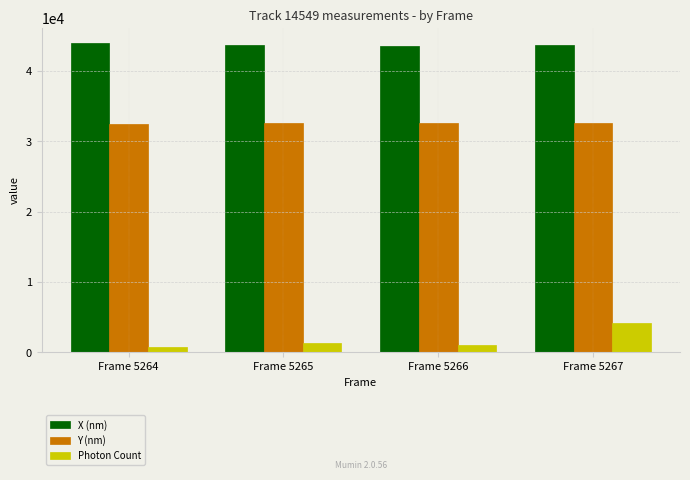

Is it true that Photon Count equals 4154.6 at Frame 5267?

True